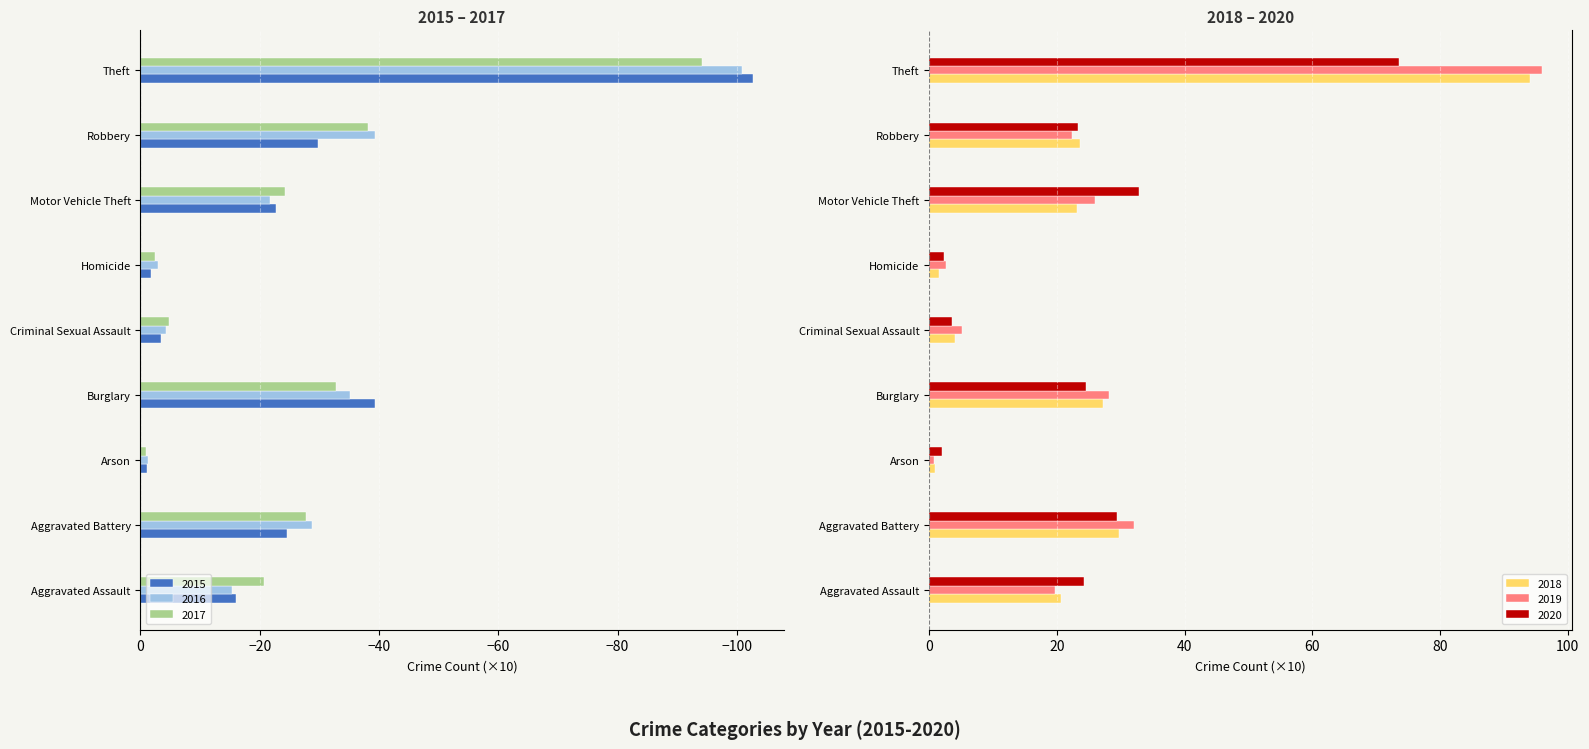

Does the chart contain any negative values?

Yes